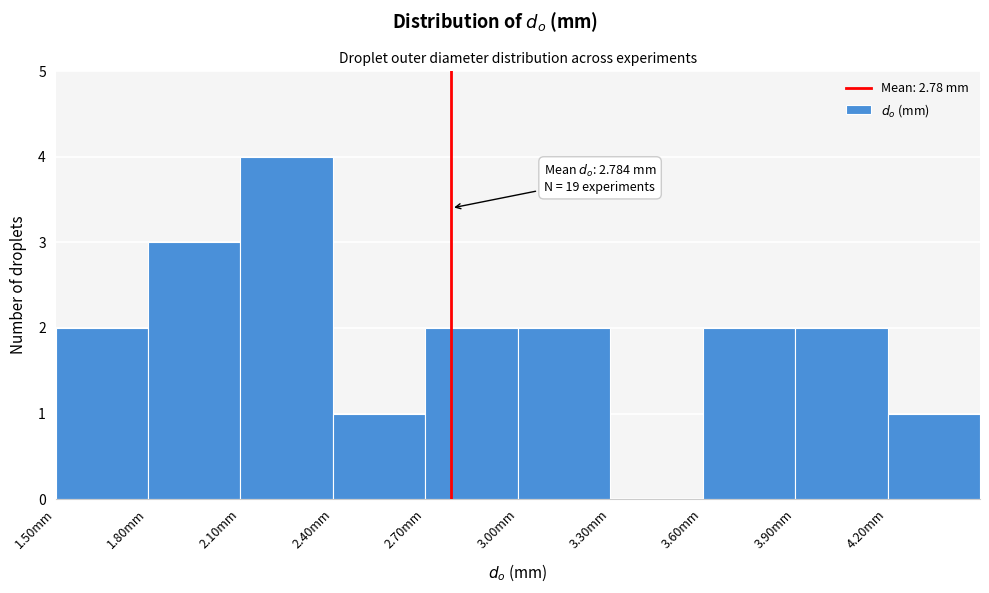

Which range on the x-axis has the tallest bar?

2.1 to 2.4